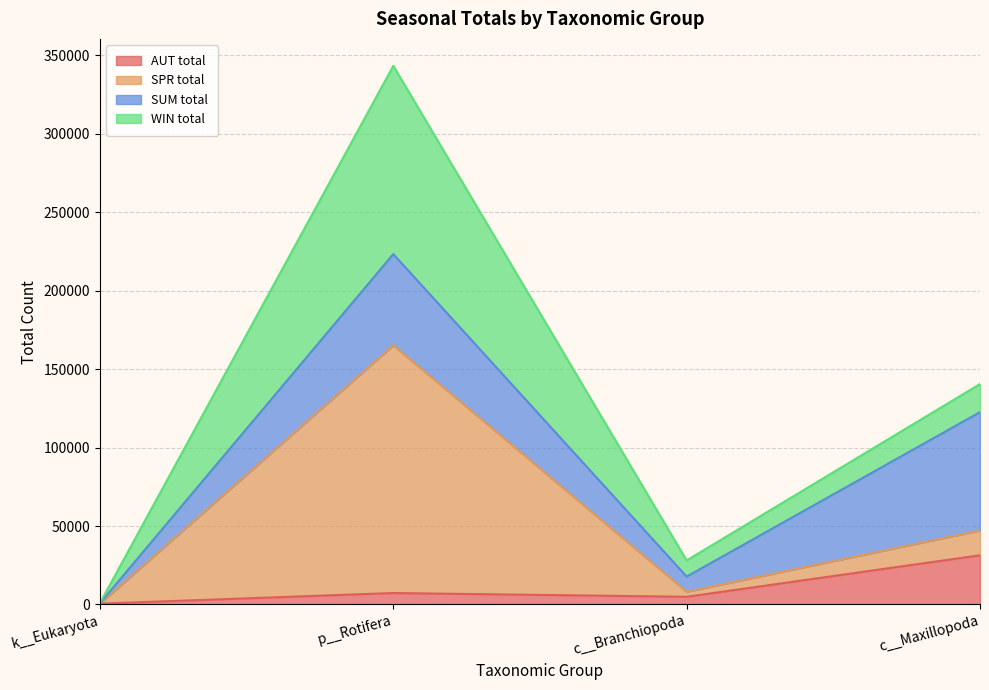

Is it true that AUT total equals 31348 at c__Maxillopoda?

True